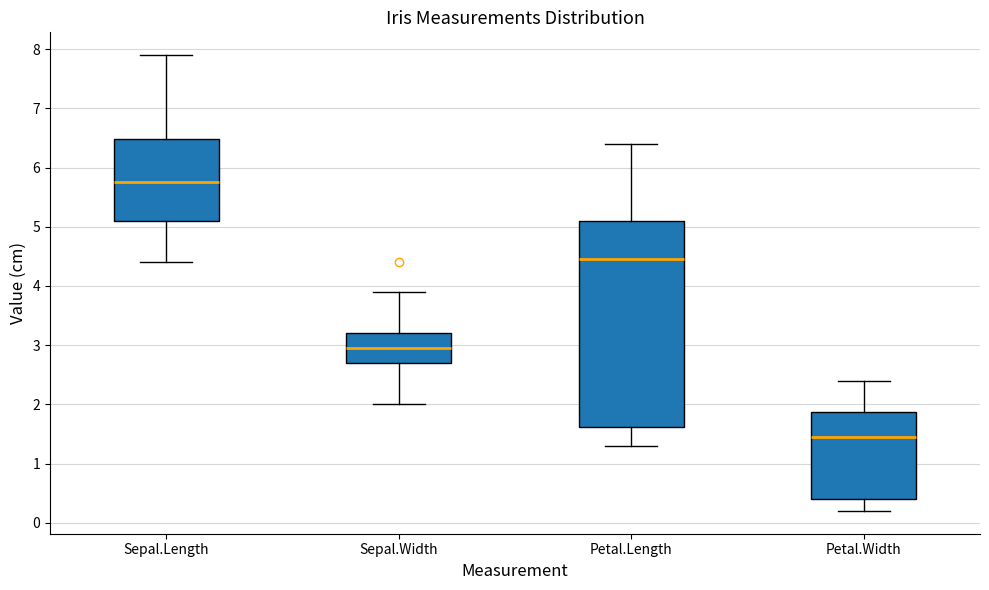

Reading left to right, read every box against the y-axis: the position of its median line, the range the box covers, and the ends of its whiskers. The values are not printed on the chart, so give them approximately, as read against the axis.

Sepal.Length: median 5.8, box 5.1 to 6.5, whiskers 4.4 to 7.9
Sepal.Width: median 3.0, box 2.7 to 3.2, whiskers 2.0 to 3.9
Petal.Length: median 4.5, box 1.6 to 5.1, whiskers 1.3 to 6.4
Petal.Width: median 1.5, box 0.4 to 1.9, whiskers 0.2 to 2.4